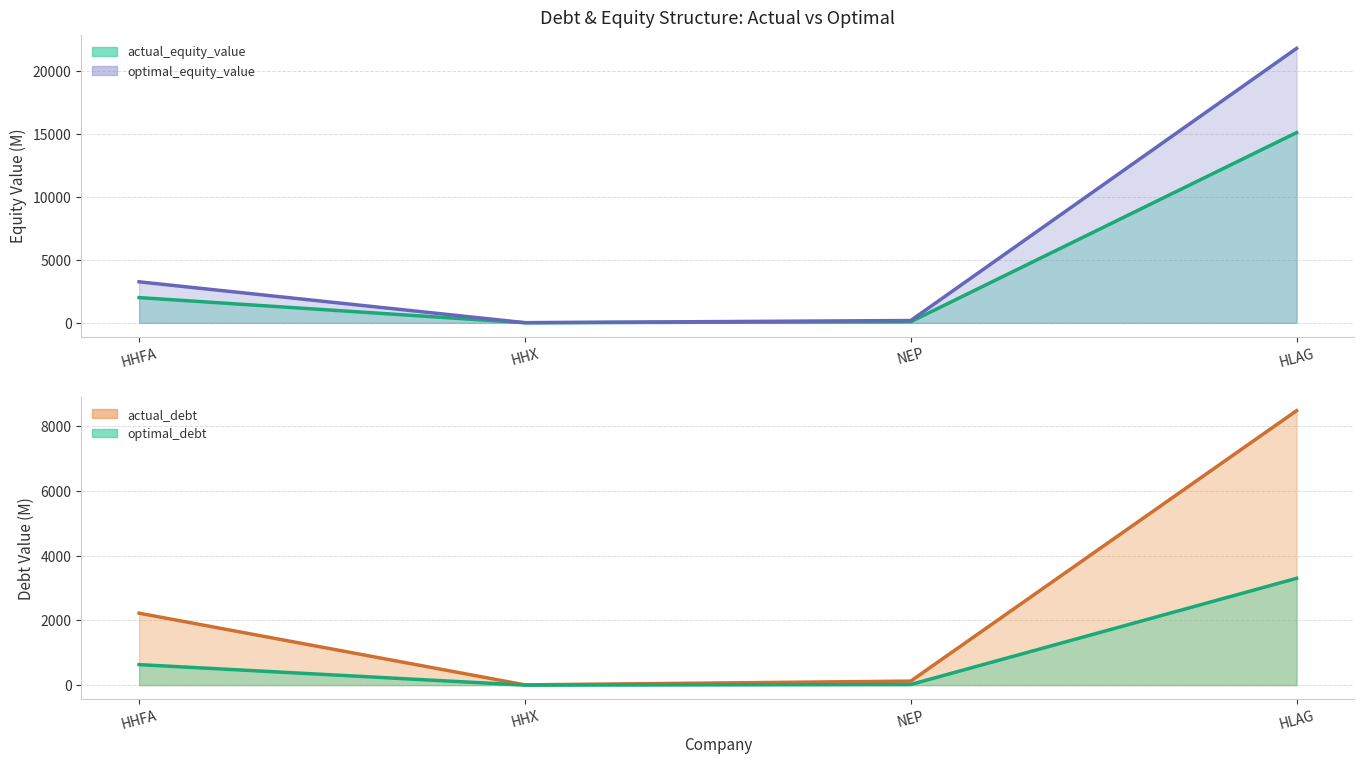

Is it true that optimal_equity_value equals 271.6 at NEP?

False